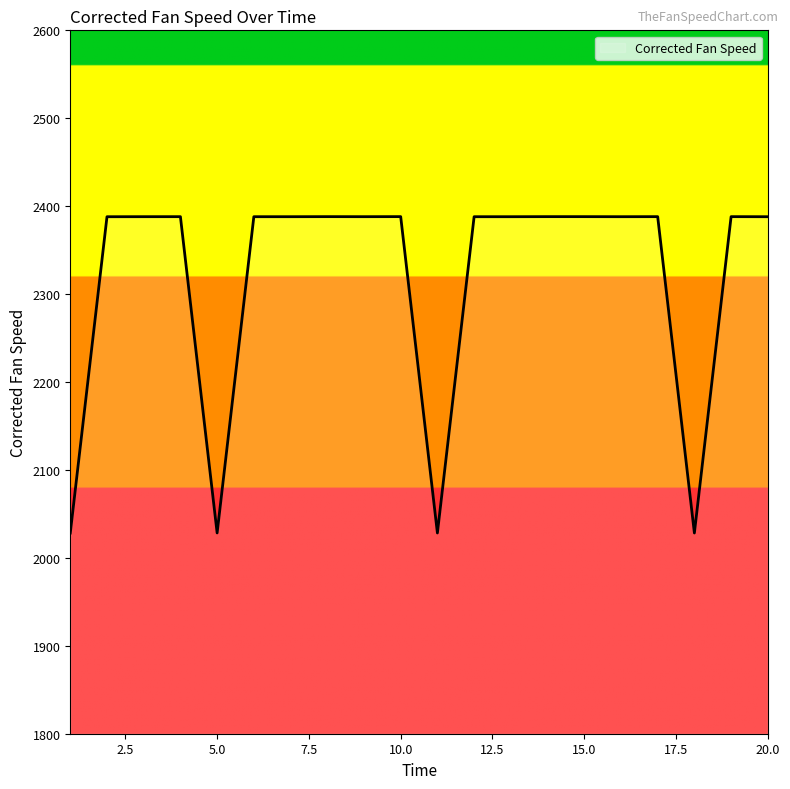

What is the smallest value displayed?

2028.3